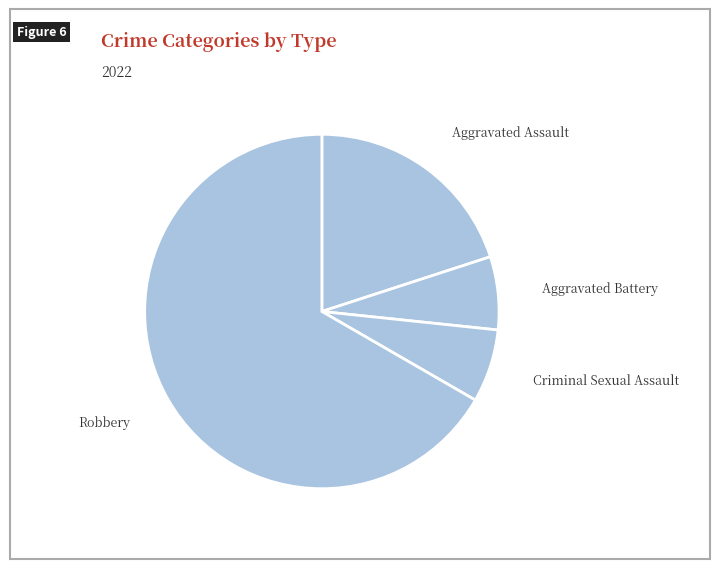

True or false: Aggravated Battery accounts for 7% of the total.

True